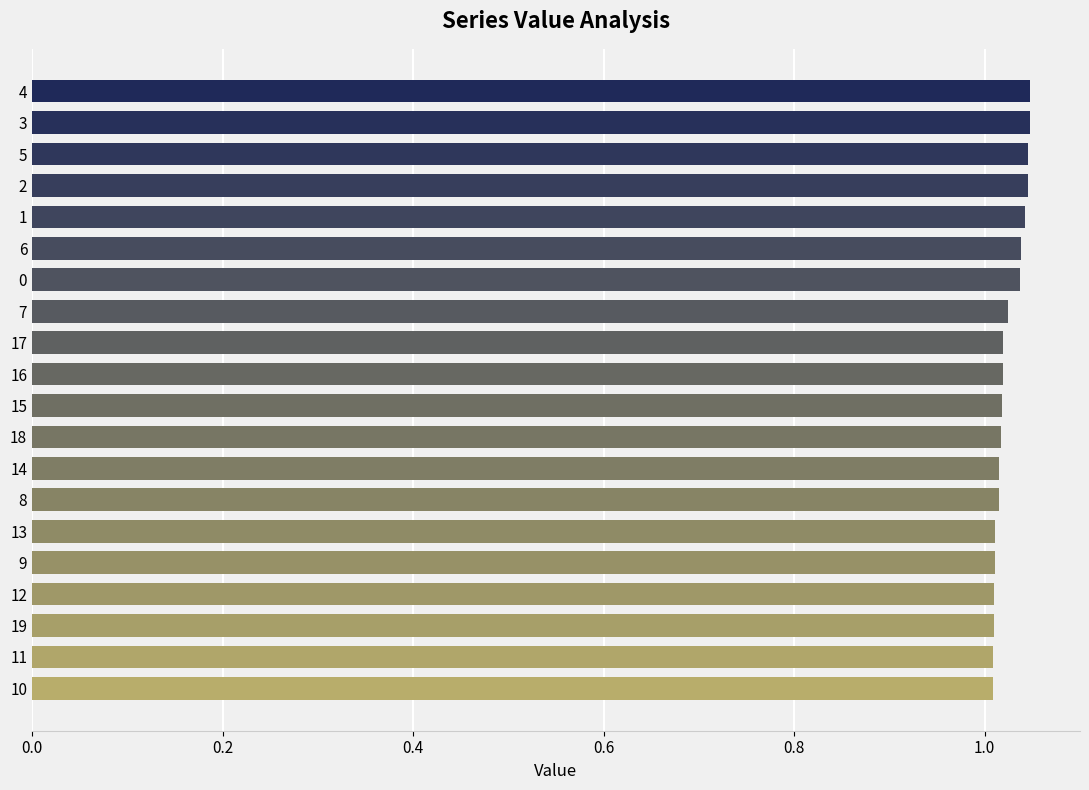

What is the sum of the values at 16 and 13?

2.0